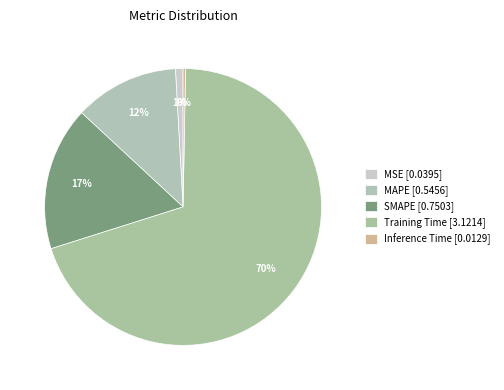

What is the smallest slice in the pie chart?

Inference Time